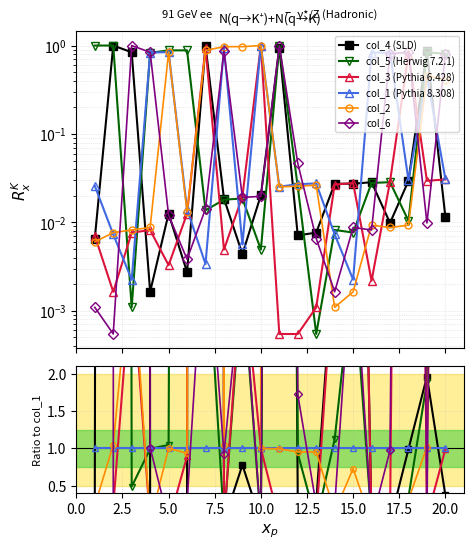

Rank the series at 15.0 from highest to lowest value.

col_4 (SLD), col_3 (Pythia 6.428), col_2, col_6, col_5 (Herwig 7.2.1), col_1 (Pythia 8.308)